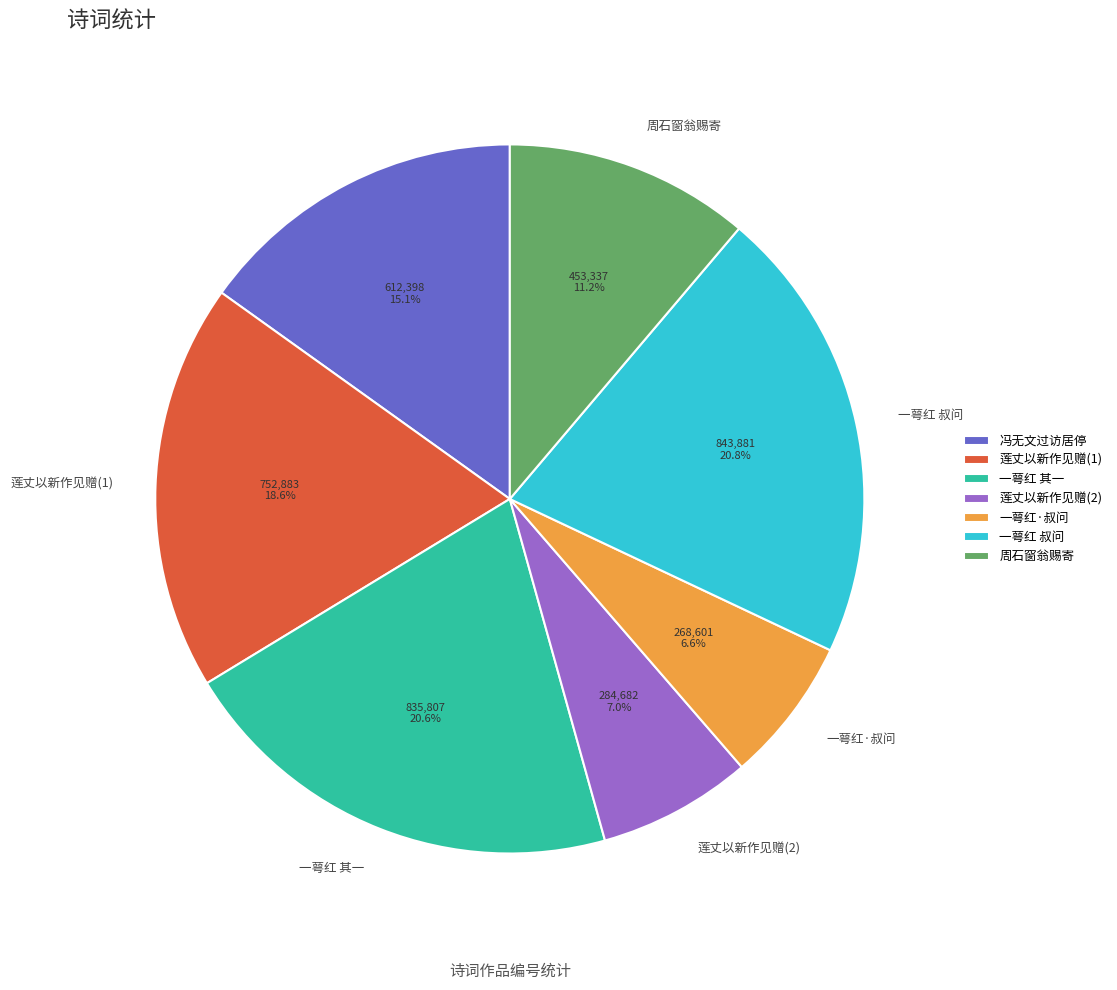

Which has a higher value, 一萼红 其一 or 周石窗翁赐寄?

一萼红 其一